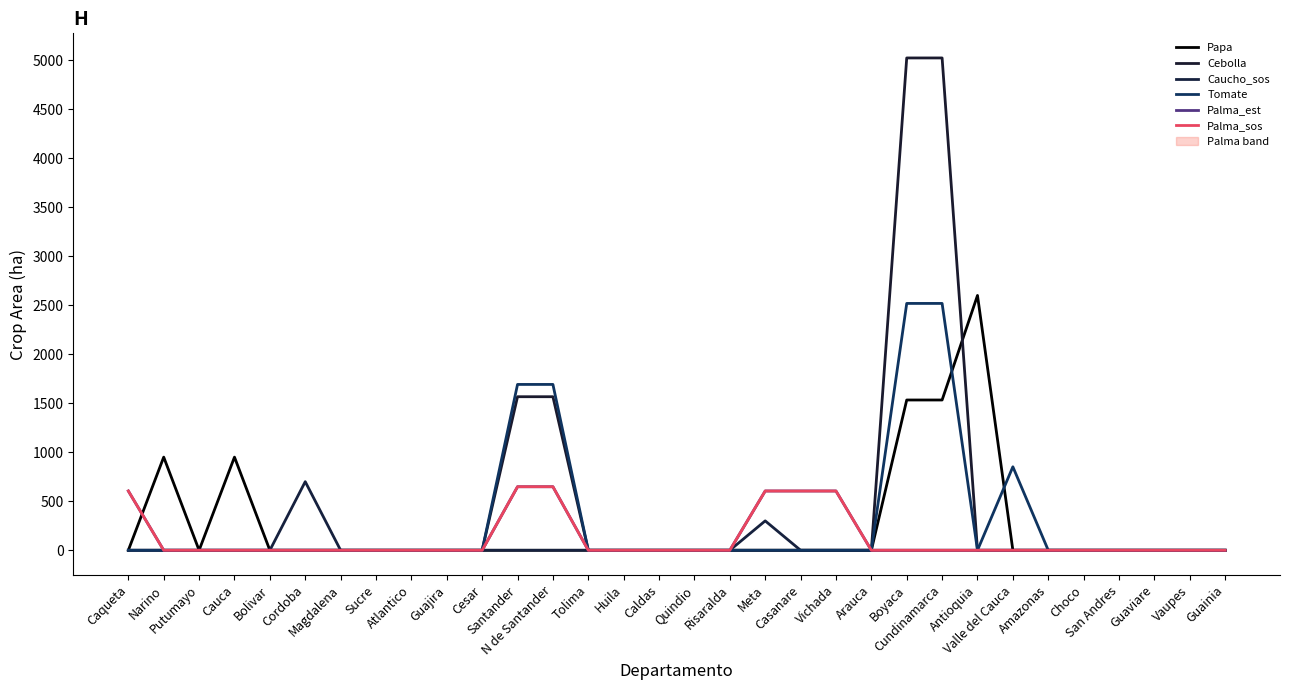

True or false: Caucho_sos and Cebolla cross at least once.

False